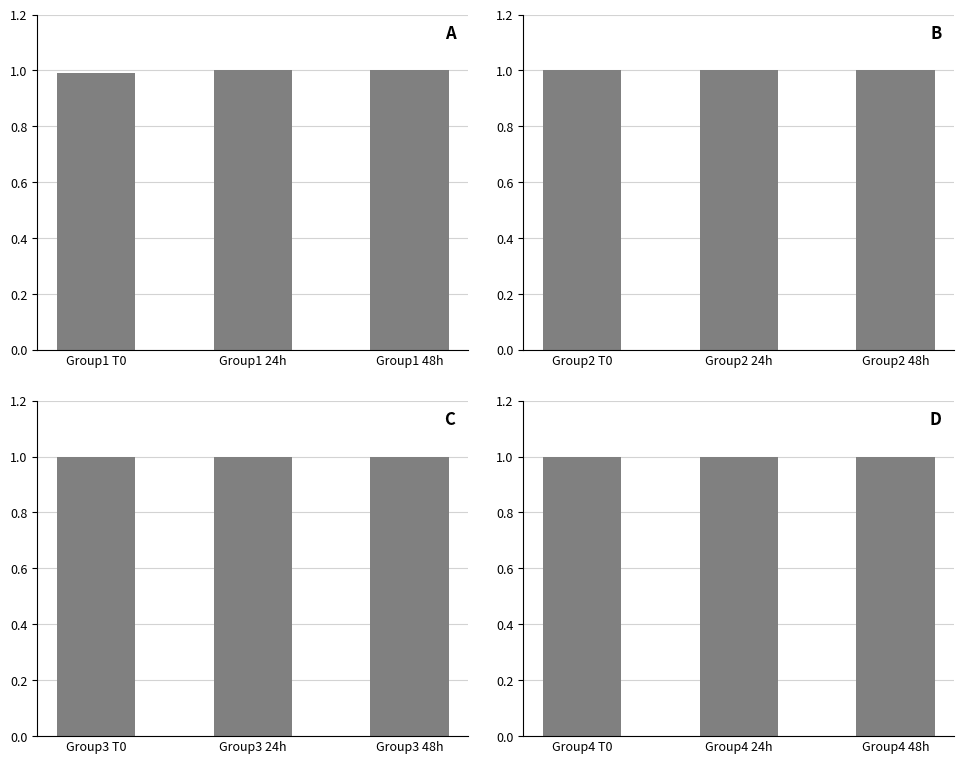

Which series has the largest range (max minus min)?

Panel A